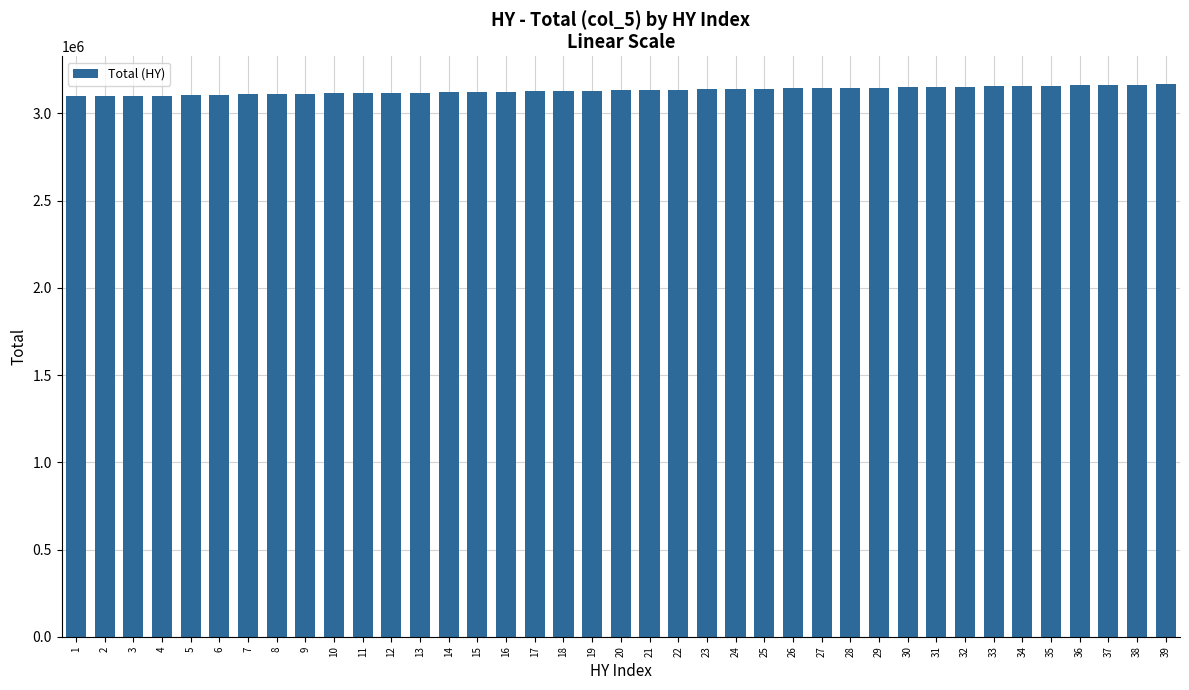

What is the value of the 9th bar from the left?

3109800